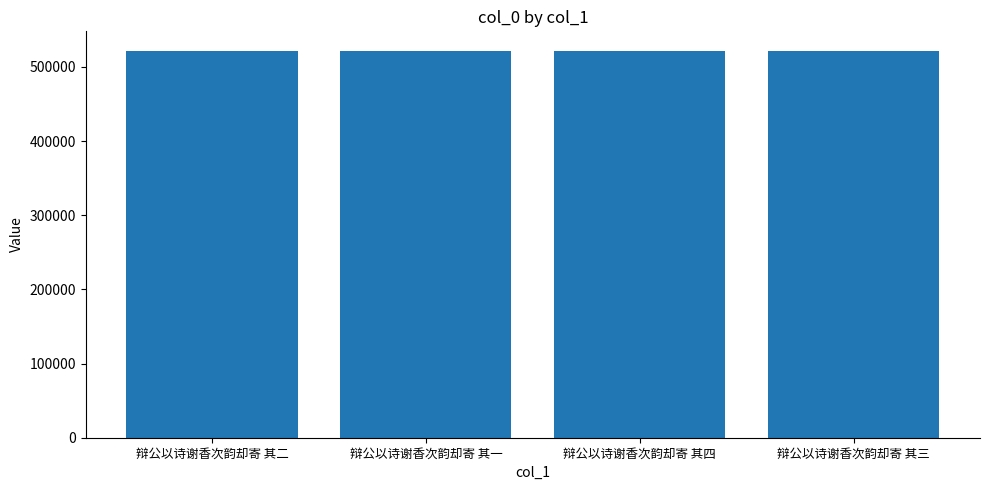

What is the value of the 4th bar from the left?

521860